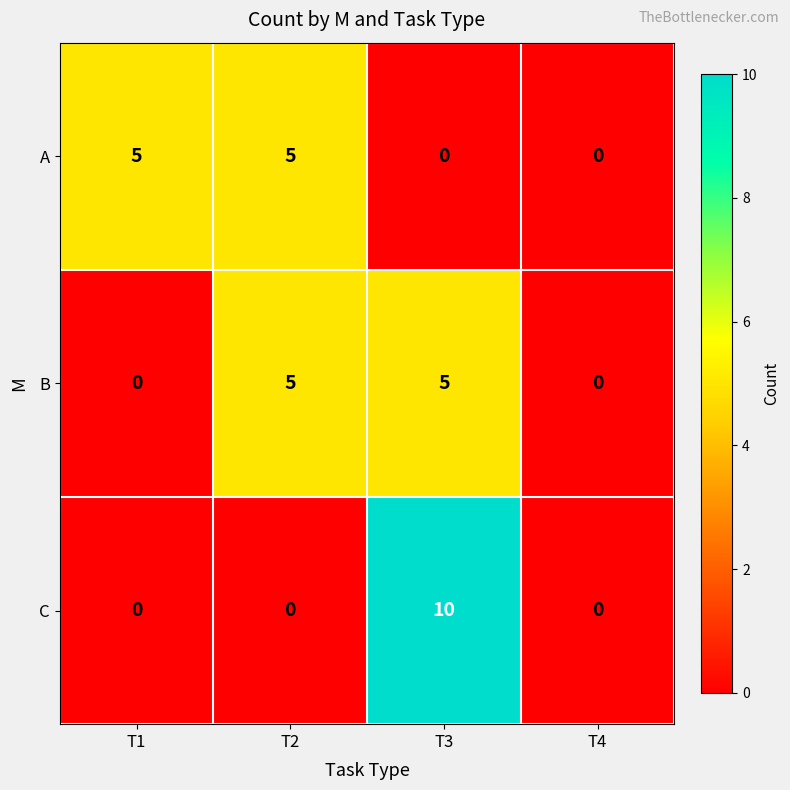

Reading left to right, what are all the values shown in this chart?

A: 5	5	0	0
B: 0	5	5	0
C: 0	0	10	0